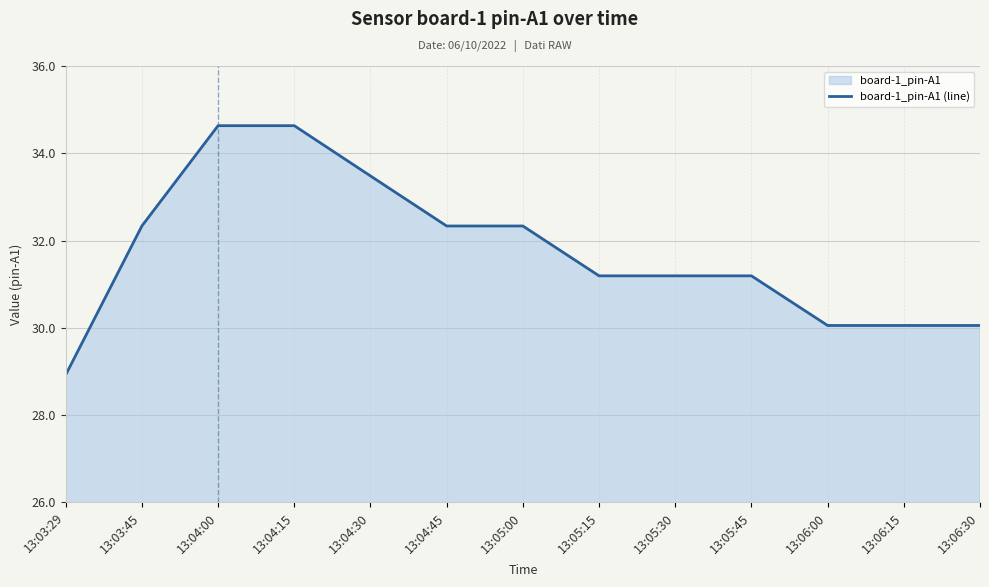

What is the value of the 1st point from the left?

28.9